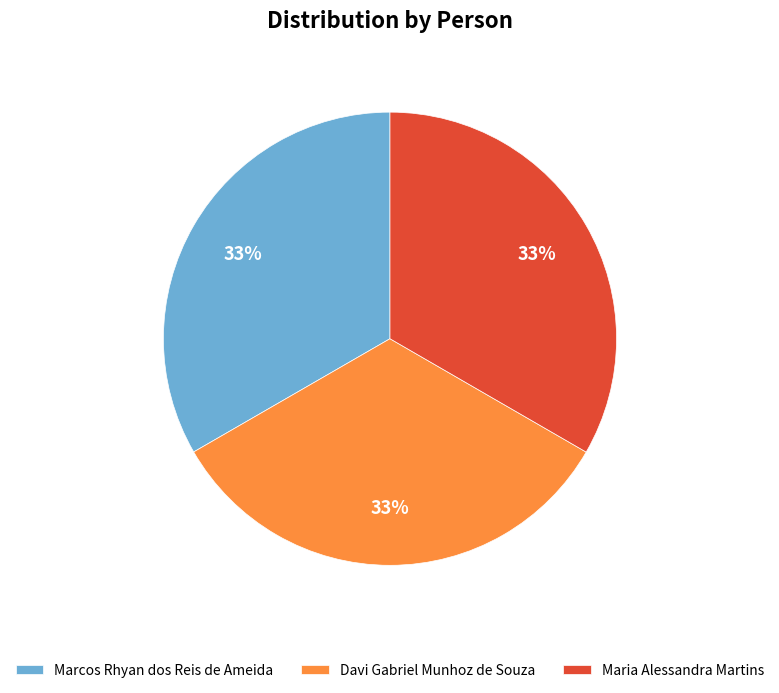

How many segments does this pie chart have?

3